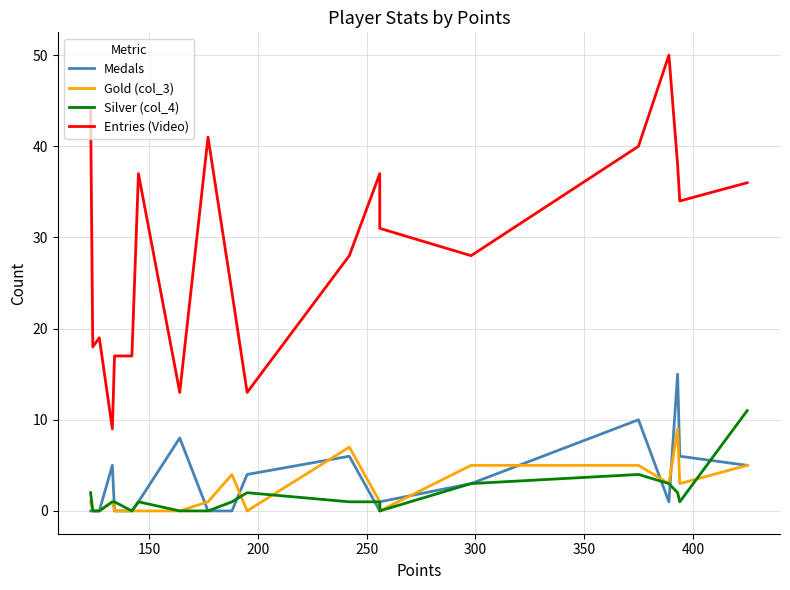

What is the highest value of the Gold (col_3) series?

9